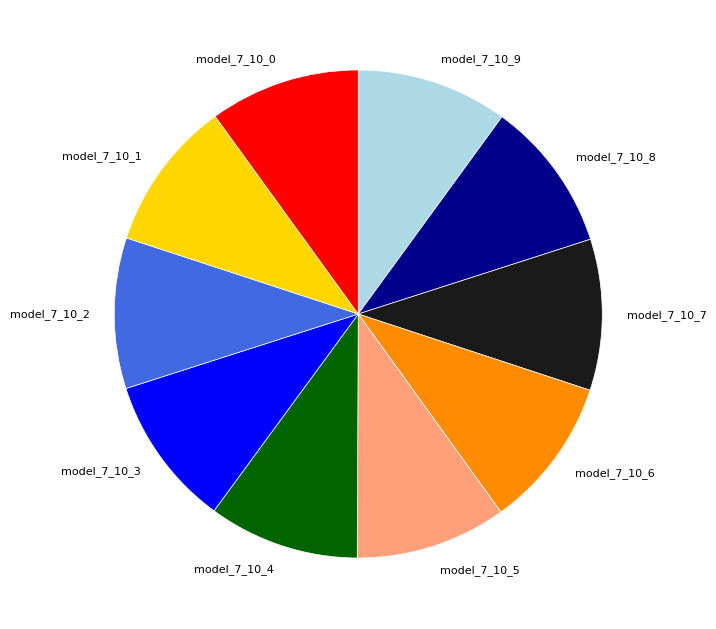

The model_7_10_1 slice represents 4% of the pie. True or false?

False